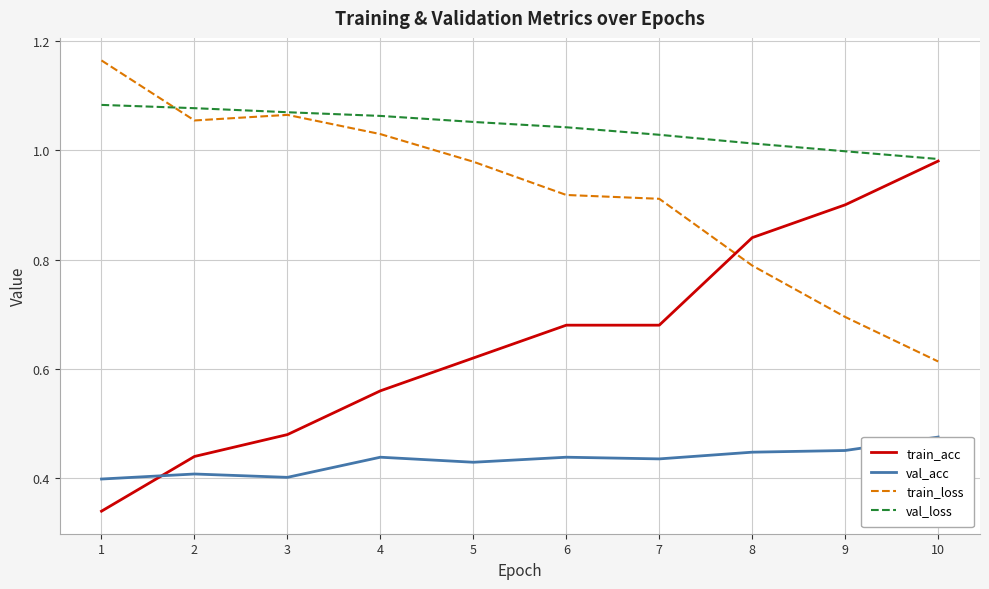

Reading left to right, transcribe all the data shown in this chart.

train_acc: 0.3	0.4	0.5	0.6	0.6	0.7	0.7	0.8	0.9	1.0
val_acc: 0.4	0.4	0.4	0.4	0.4	0.4	0.4	0.4	0.5	0.5
train_loss: 1.2	1.1	1.1	1.0	1.0	0.9	0.9	0.8	0.7	0.6
val_loss: 1.1	1.1	1.1	1.1	1.1	1.0	1.0	1.0	1.0	1.0